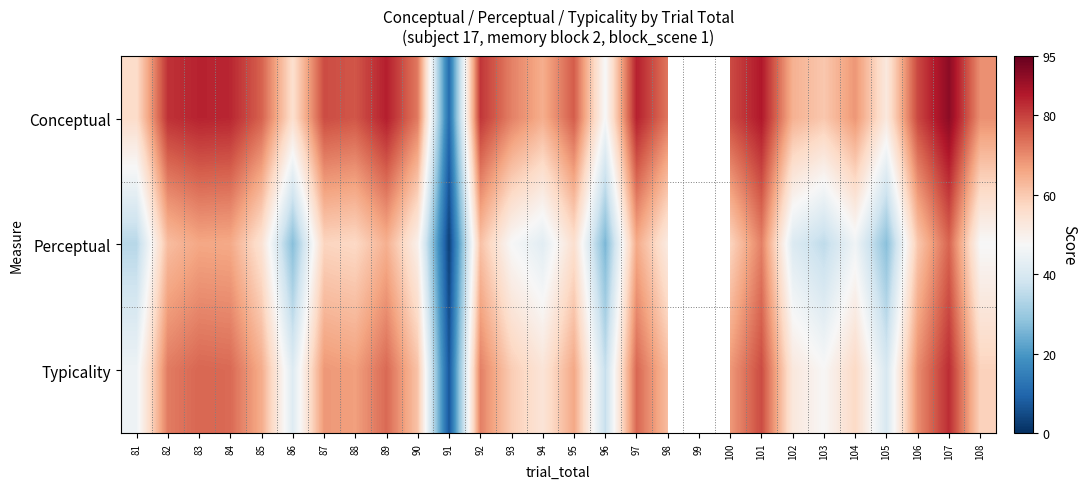

At which label does Typicality reach its minimum?

91